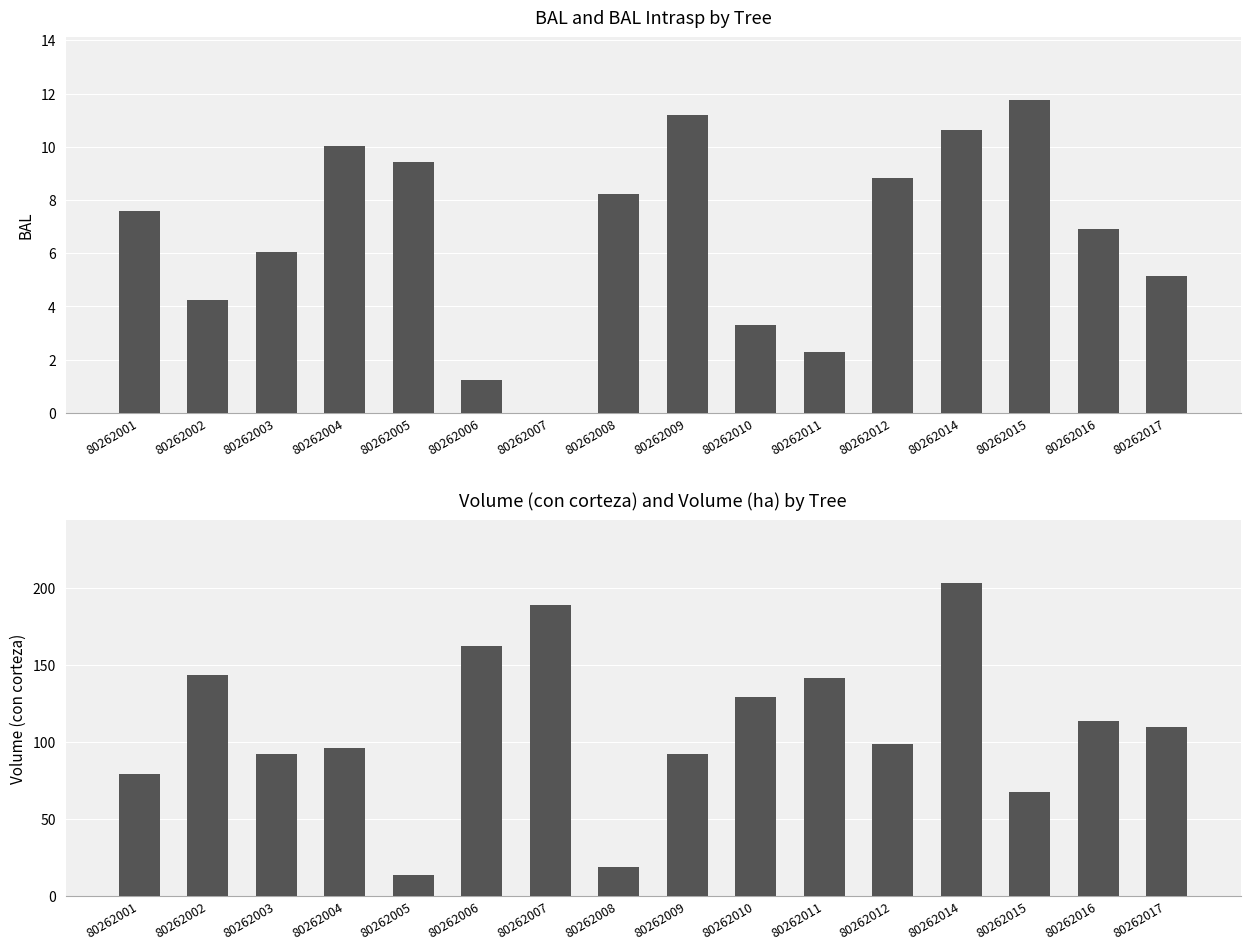

Reading left to right, list all the values displayed in this chart.

bal: 7.6	4.2	6.0	10.0	9.4	1.2	0.0	8.2	11.2	3.3	2.3	8.8	10.6	11.8	6.9	5.2
v_con_corteza: 78.8	143.3	91.9	96.1	13.3	162.0	188.6	19.0	92.1	129.0	141.3	98.4	203.1	67.6	113.8	109.5